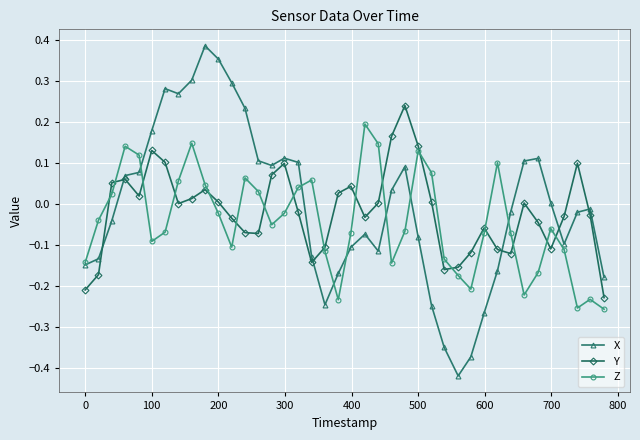

How many series are shown in this chart?

3